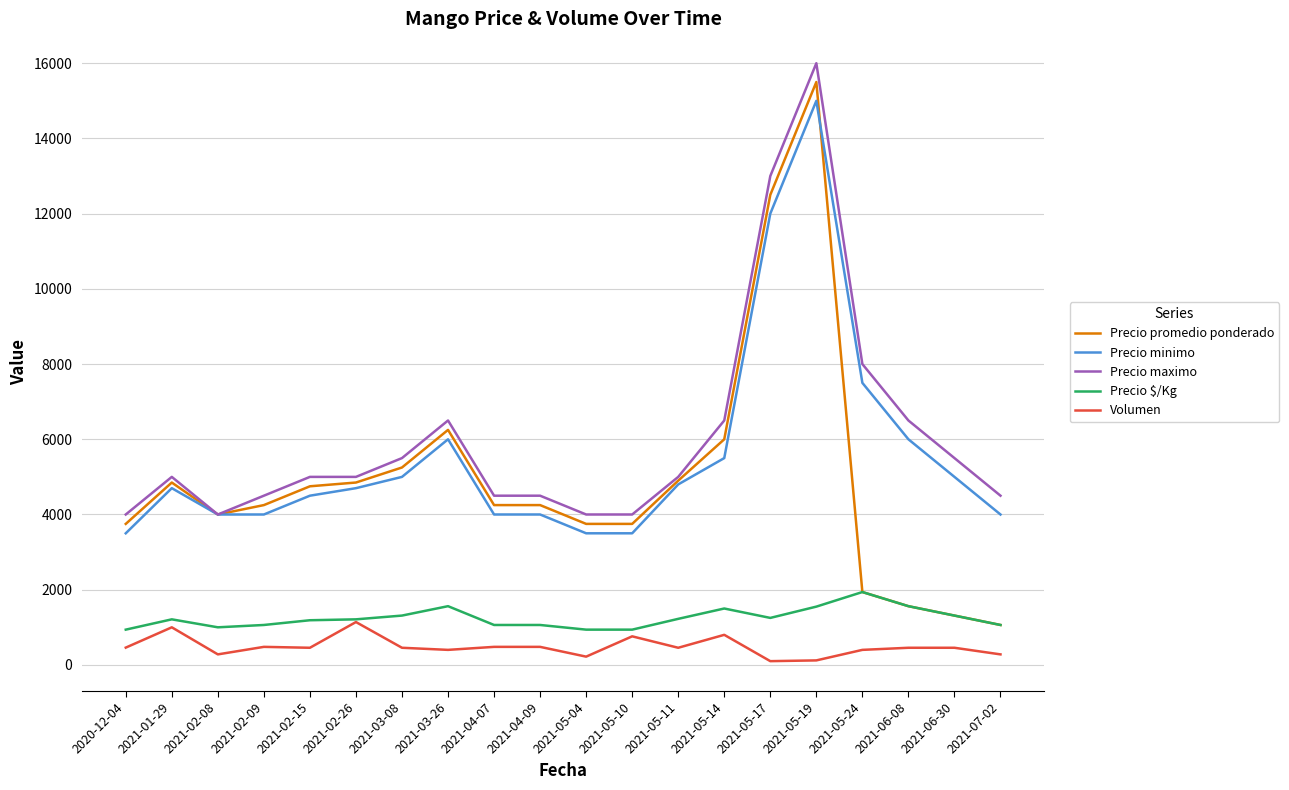

Which series has the widest spread of values?

Precio promedio ponderado